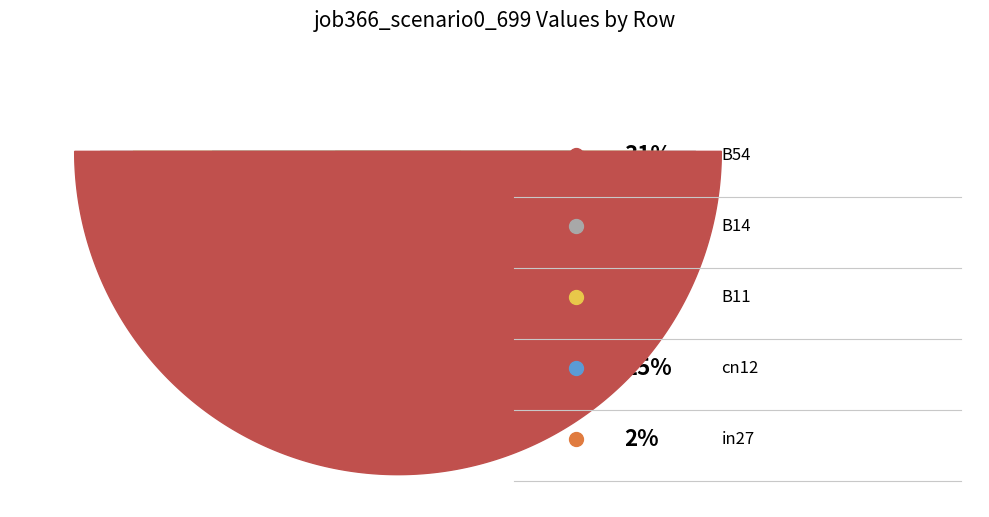

What is the change in value from B14 to B11?

-0.1